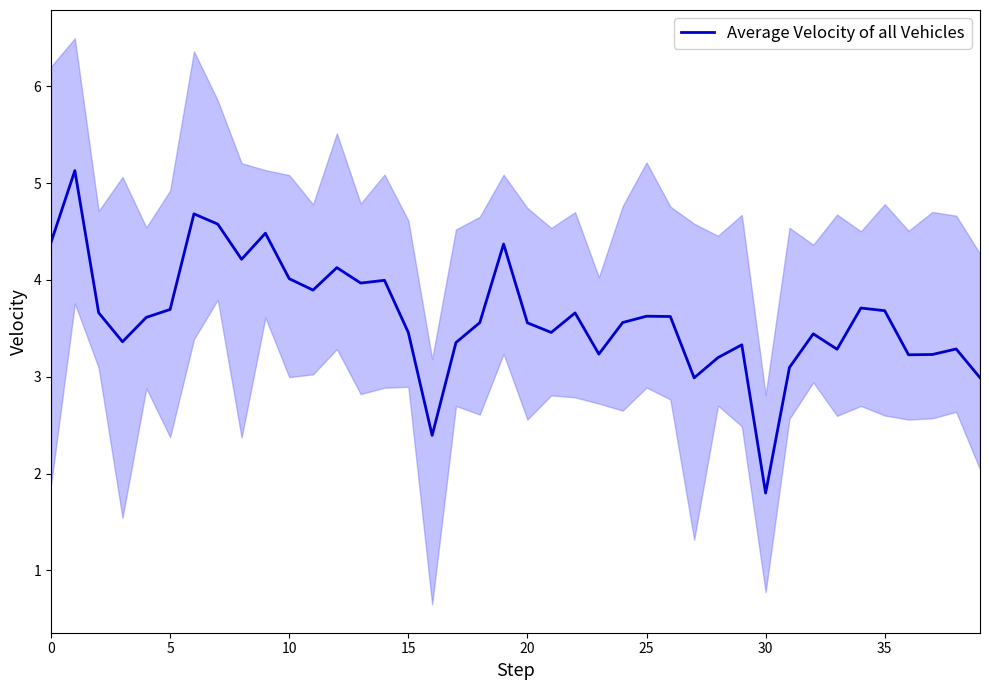

Count the number of categories in the chart.

40